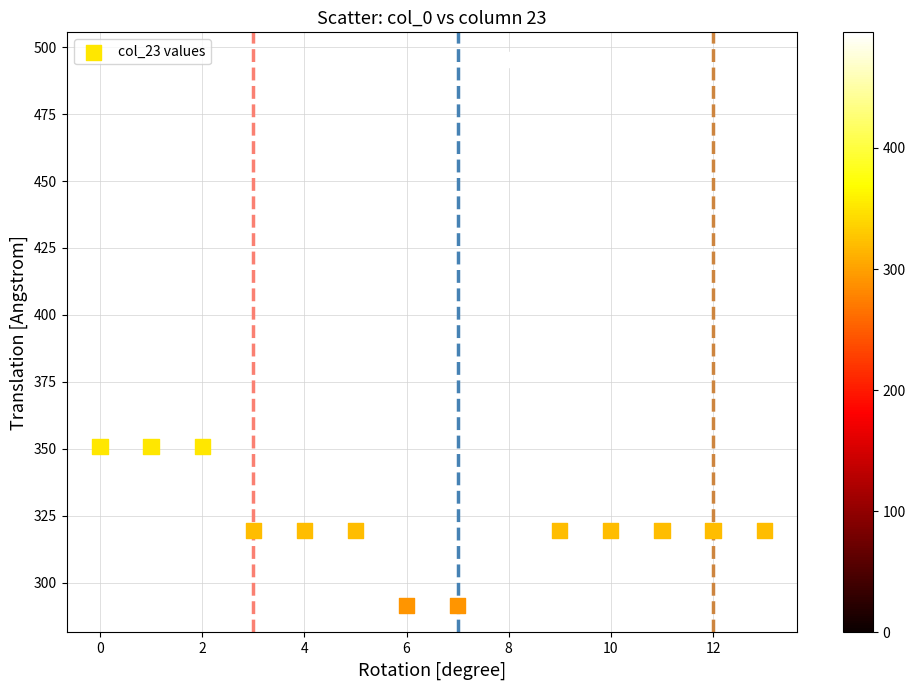

What is the range of Y values (max minus min)?

203.8